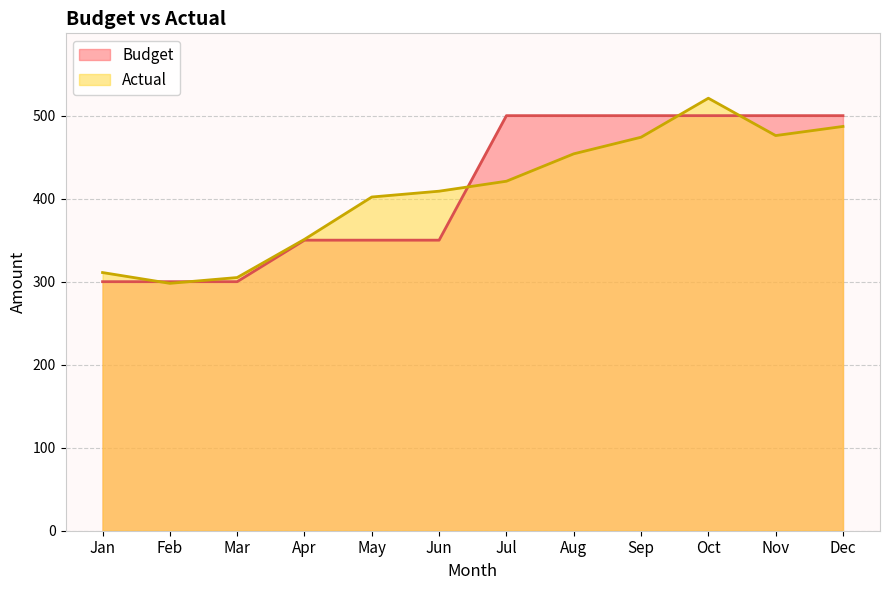

Which series has the largest range (max minus min)?

Actual